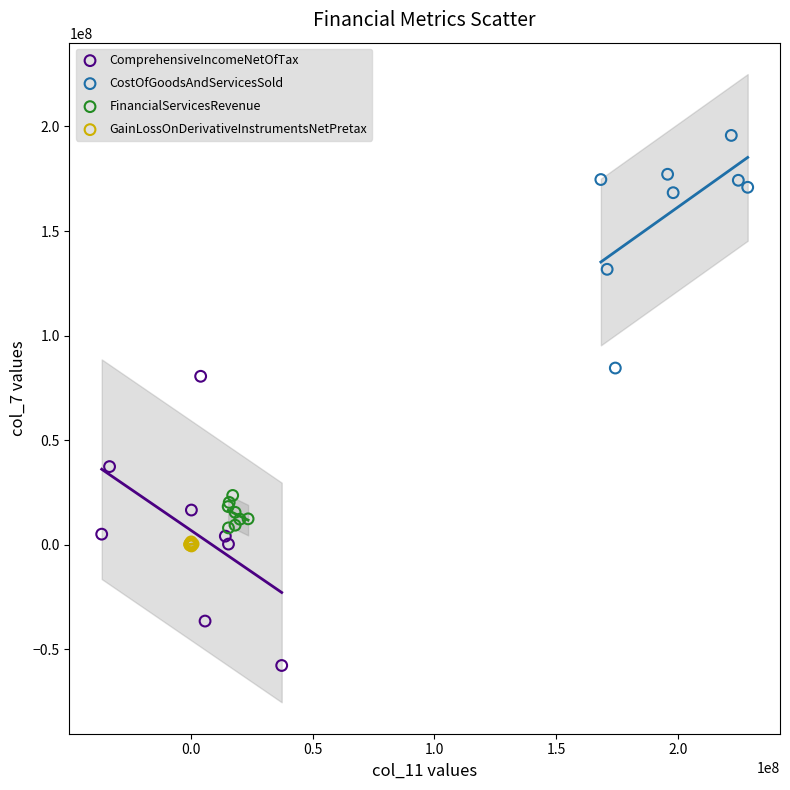

Which series contains the lowest Y value?

ComprehensiveIncomeNetOfTax